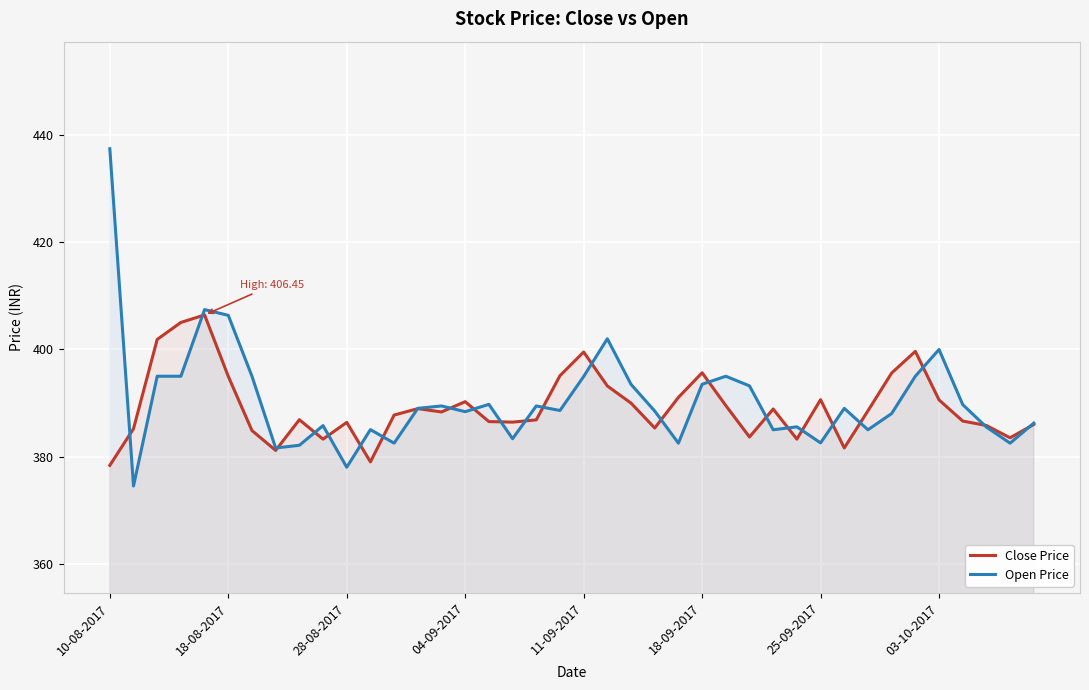

In Open Price, how many points are lower than both neighbors (excluding endpoints)?

12